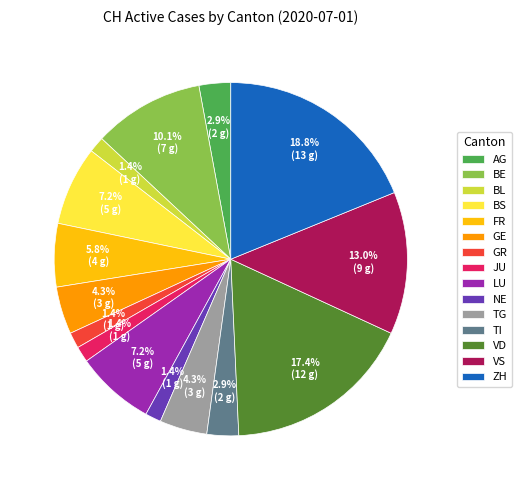

Is TG the majority of the pie?

No